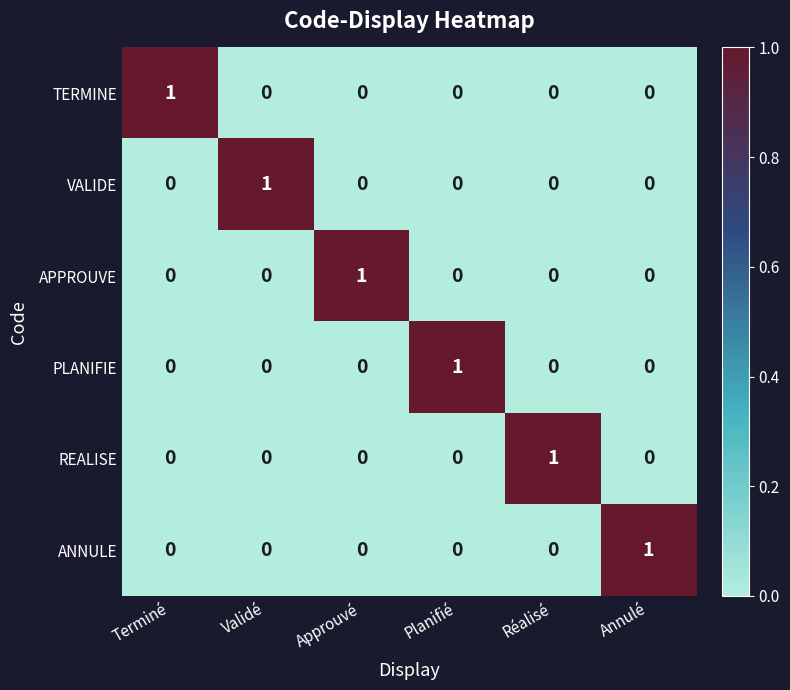

Is it true that VALIDE equals -1 at Terminé?

False